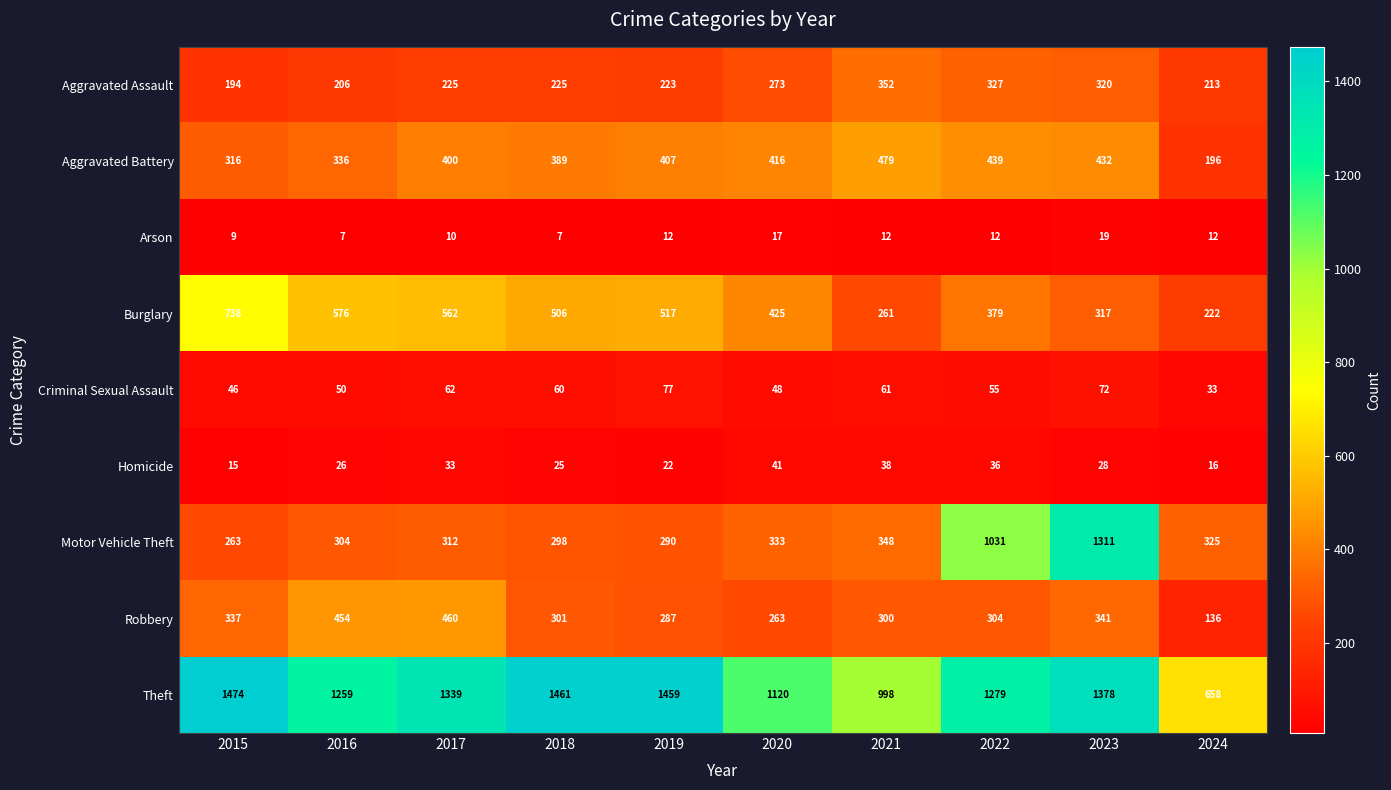

What is the average value of the Burglary series?

450